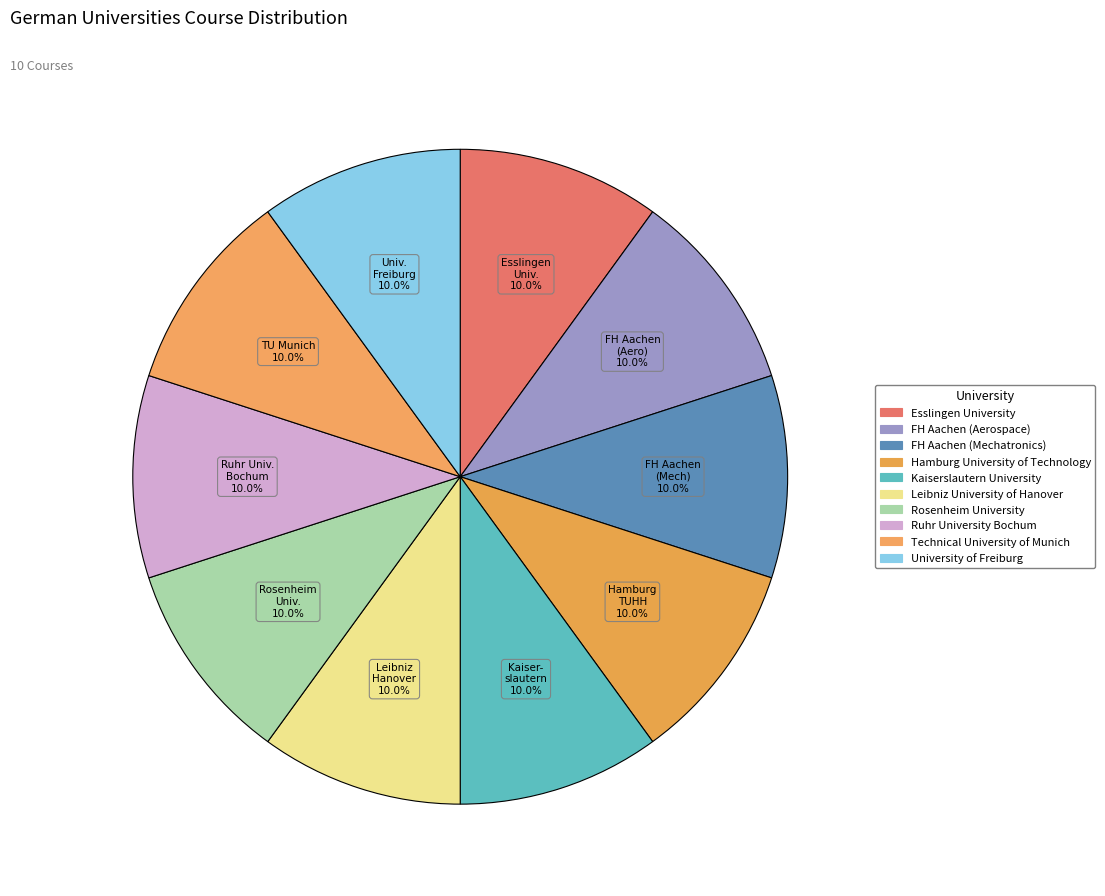

Which slice is the smallest?

Esslingen University